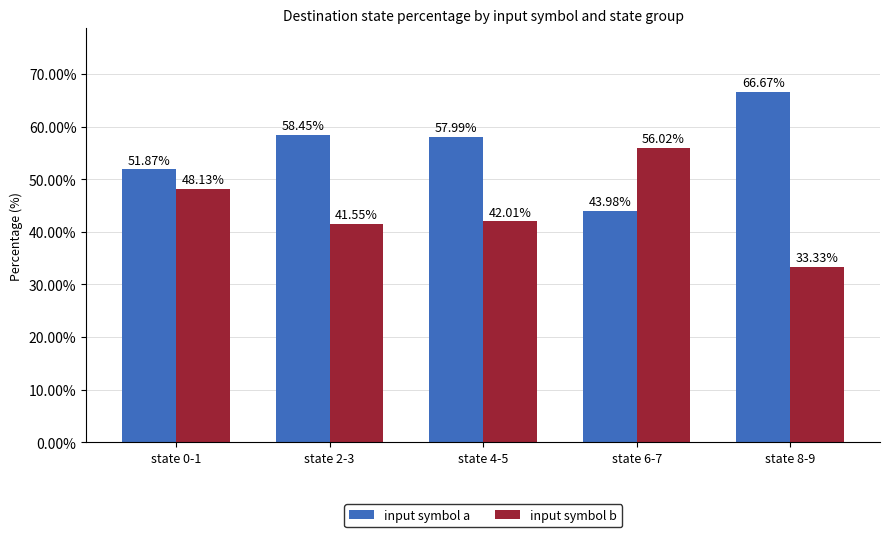

What are all the series names shown in the legend?

input symbol a, input symbol b